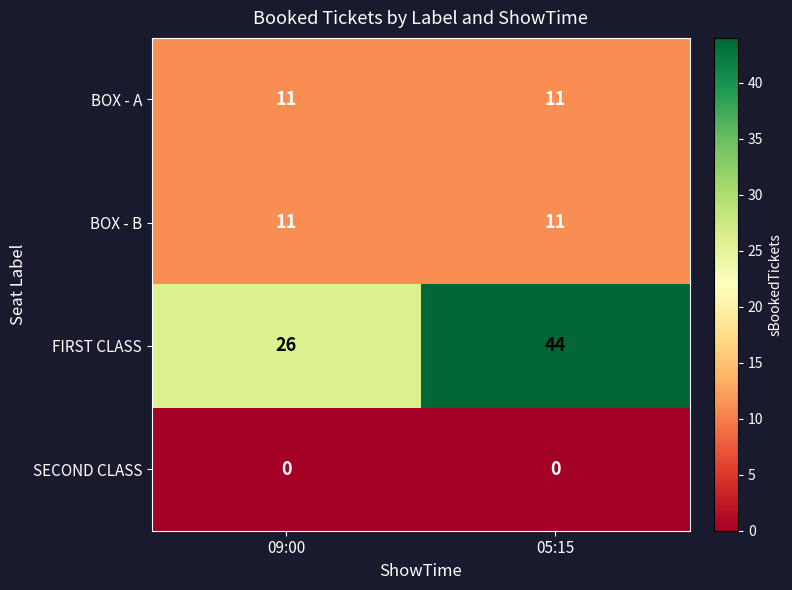

What is the greatest value displayed?

44